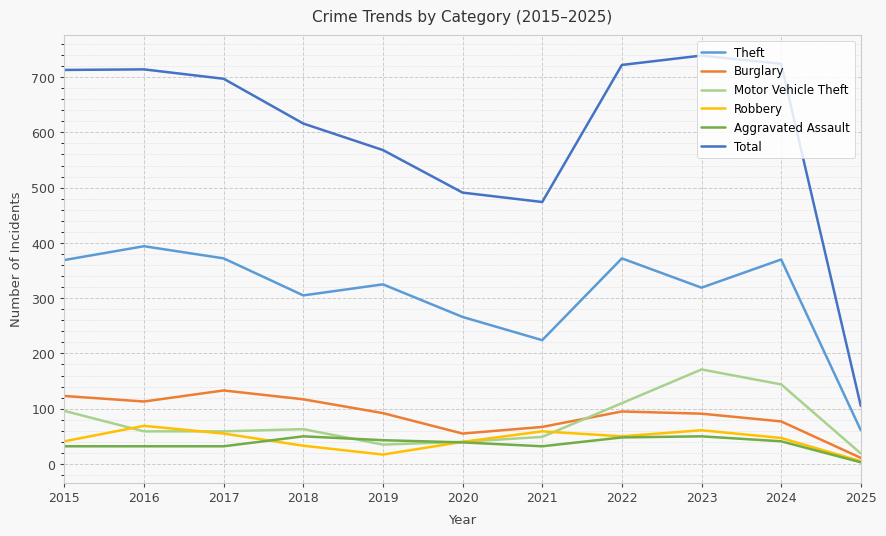

How many lines are shown in the chart?

6